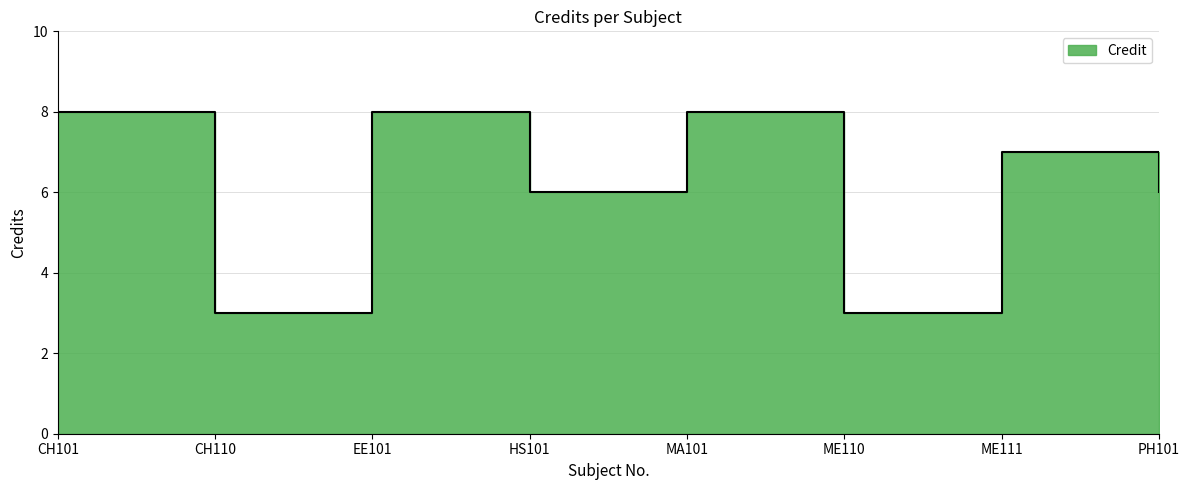

What value does the data have at ME111?

7